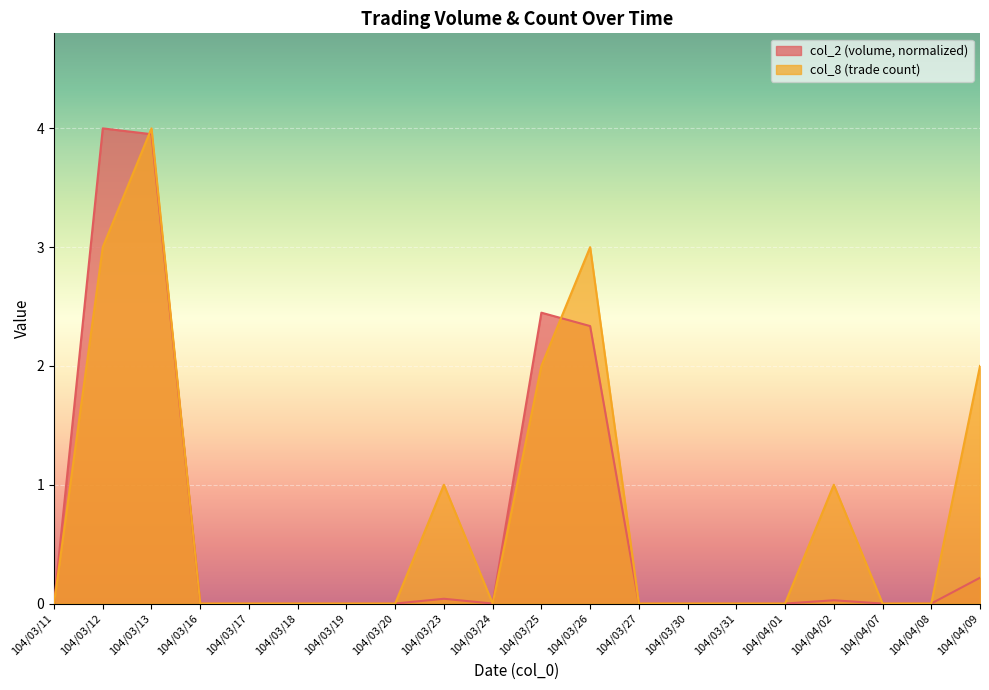

Which series has the largest range (max minus min)?

col_2